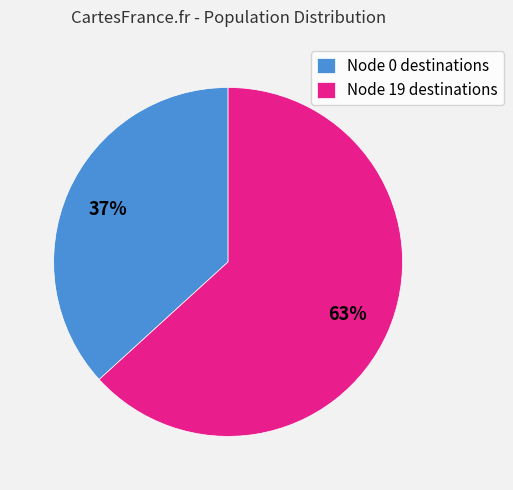

How many segments does this pie chart have?

2